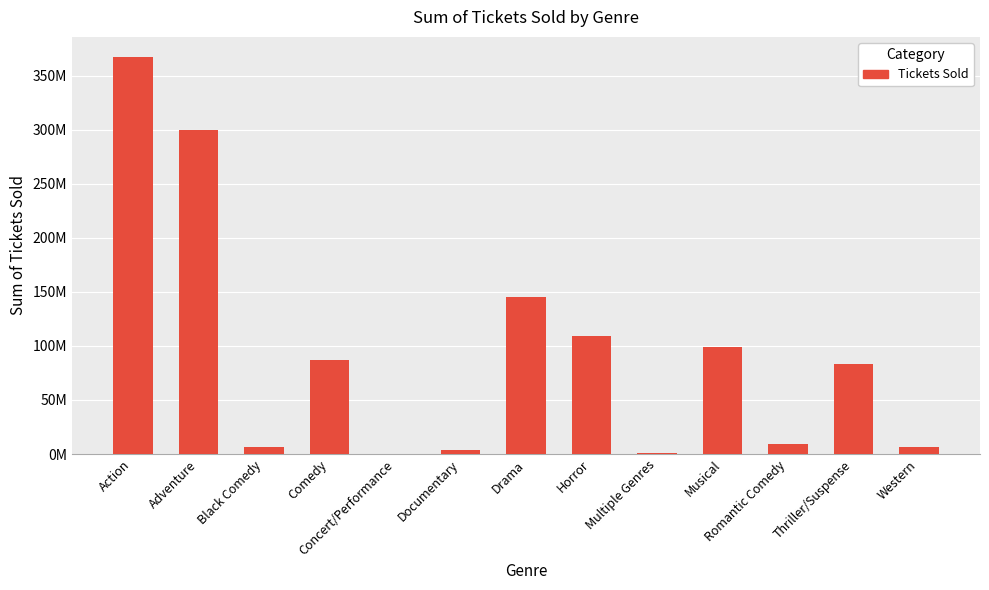

What is the average value?

93720155